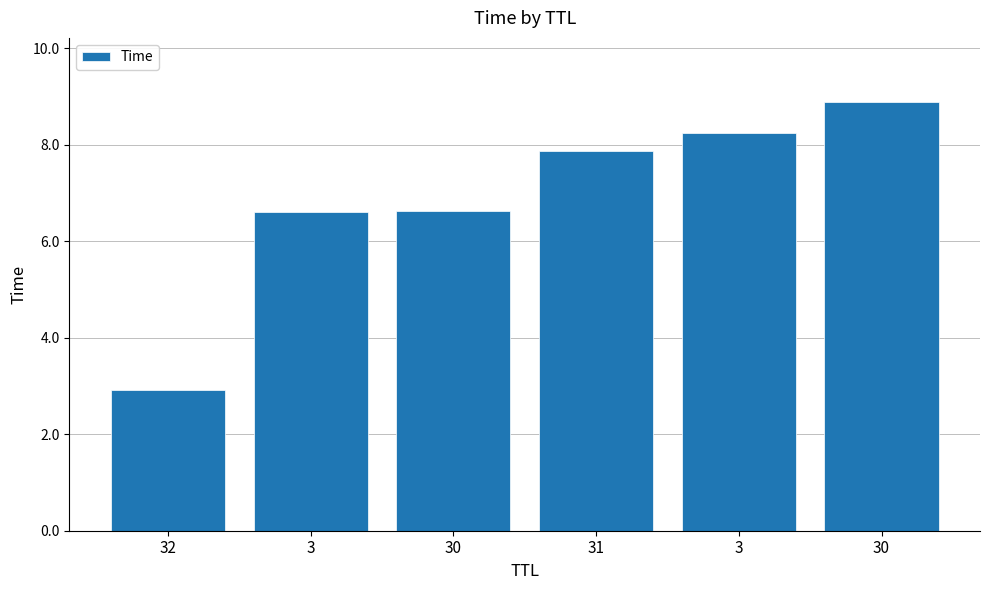

Does the chart contain stacked bars?

No